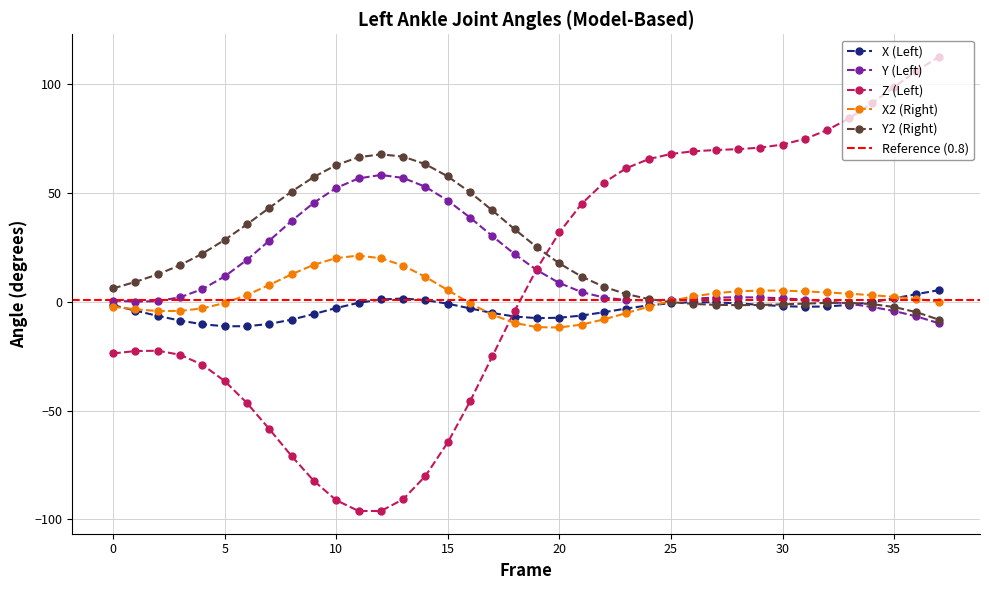

How many intersections are there between X2 and X?

4